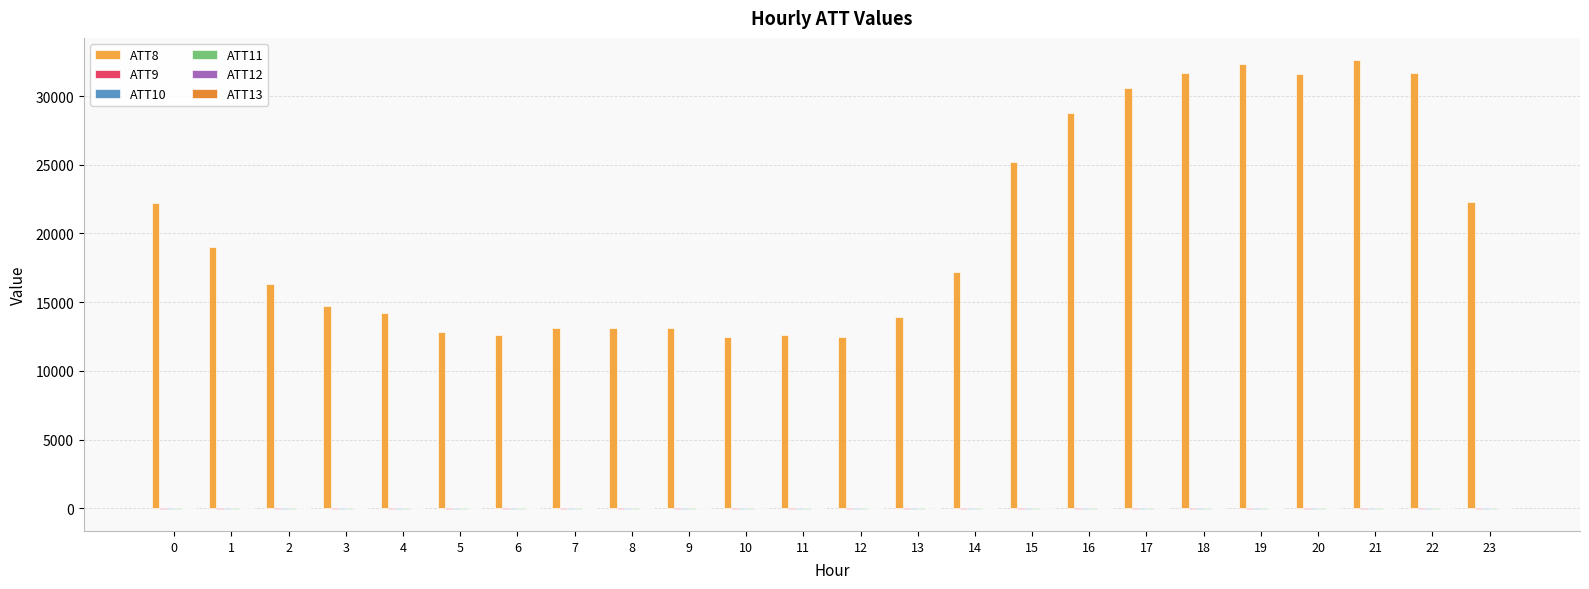

Is the value of ATT10 at 12 greater than the value of ATT8 at 19?

No